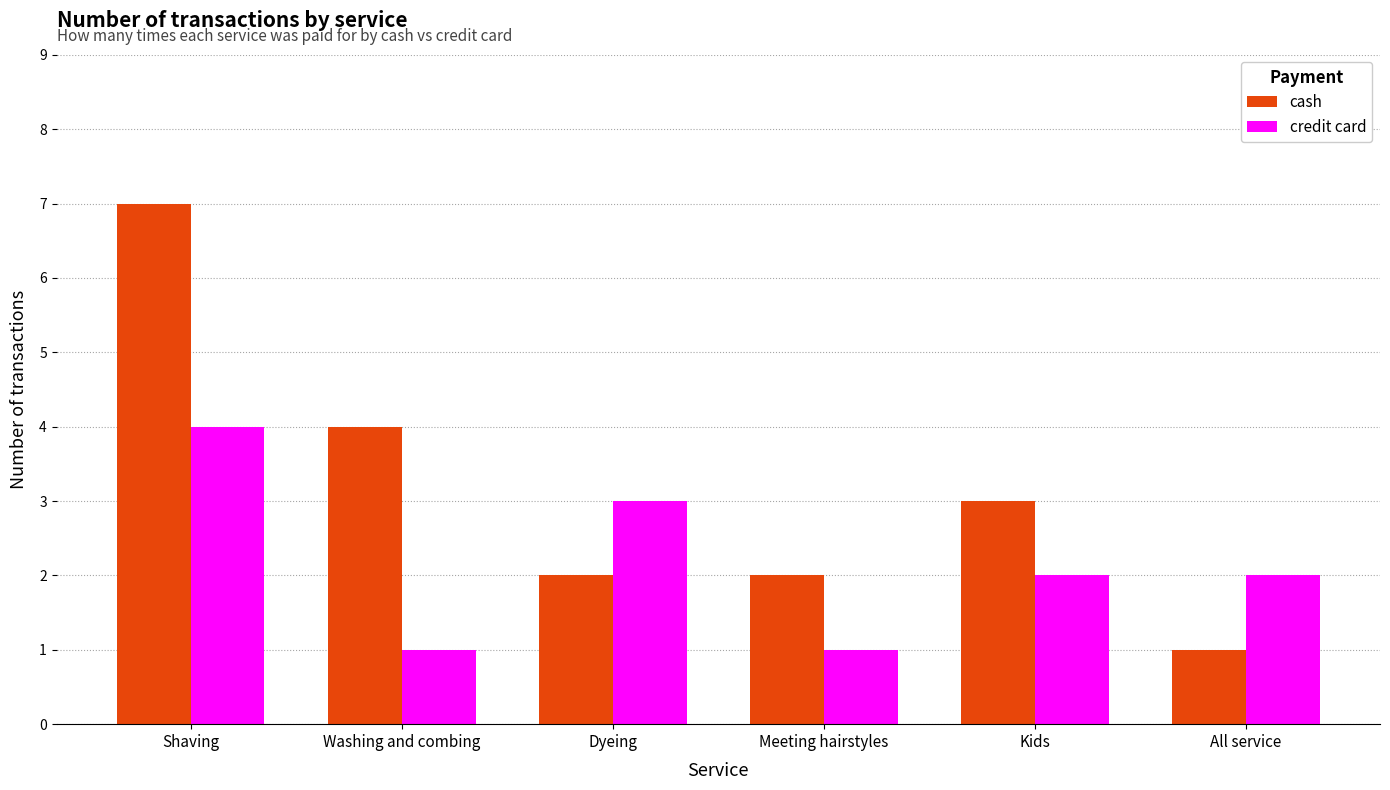

Which series has the largest range (max minus min)?

cash